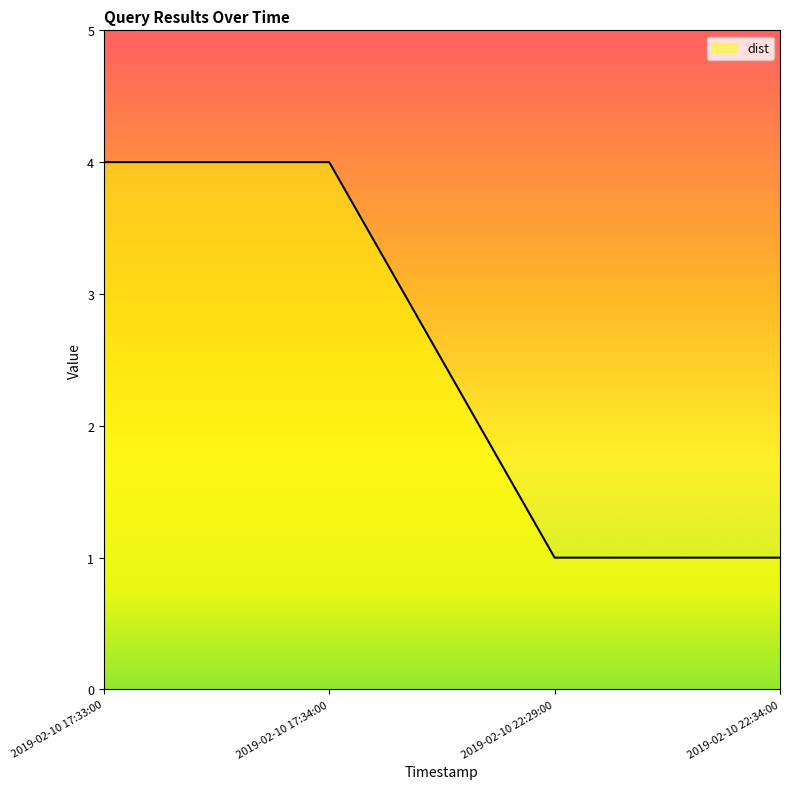

How many lines are shown in the chart?

1